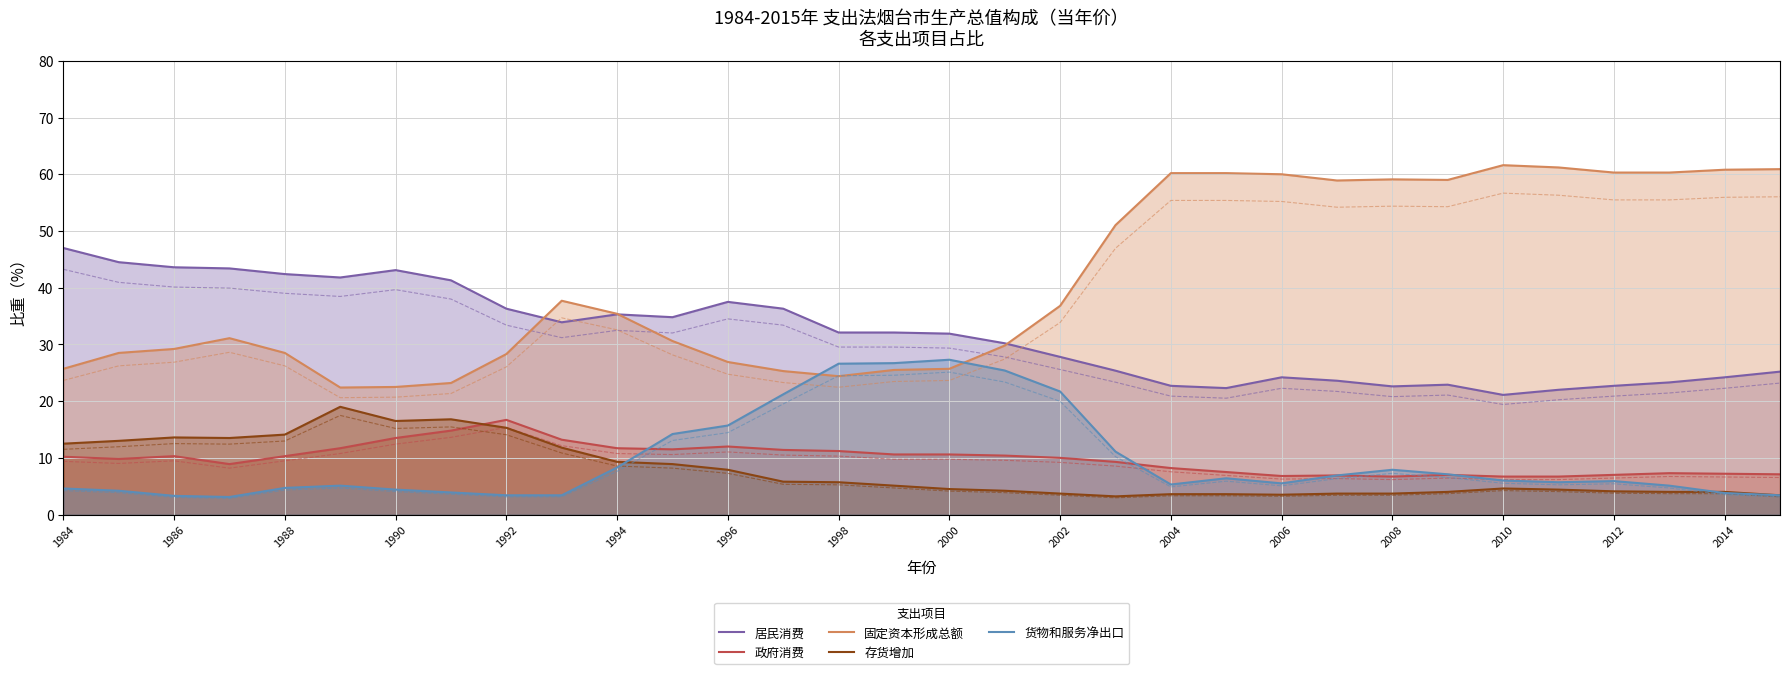

At which label does 居民消费 reach its peak?

1984